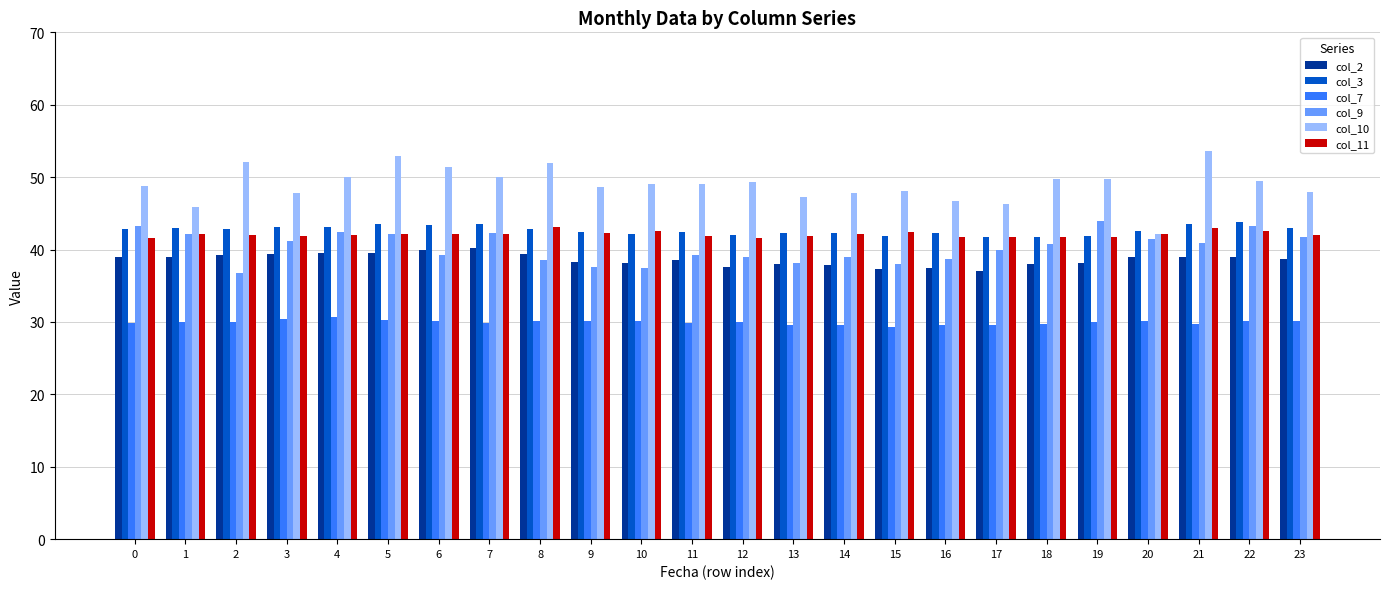

What are all the series names shown in the legend?

col_2, col_3, col_7, col_9, col_10, col_11